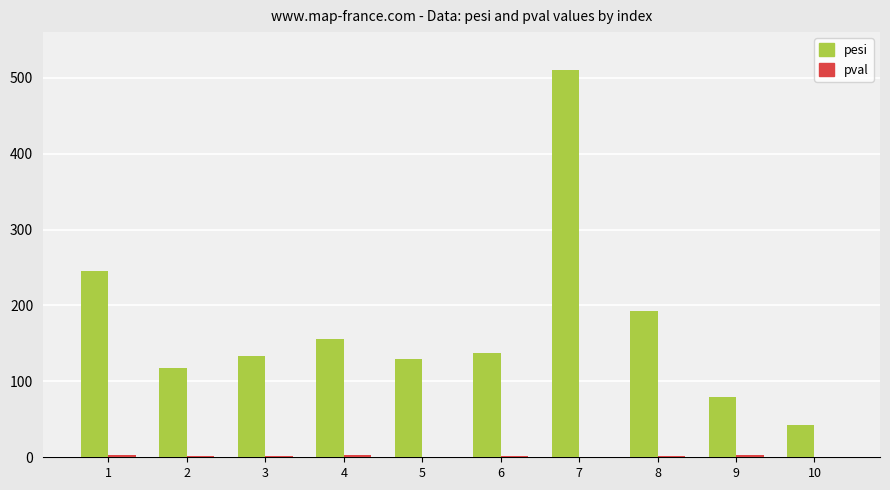

Which series changed the most between 2 and 8?

pesi